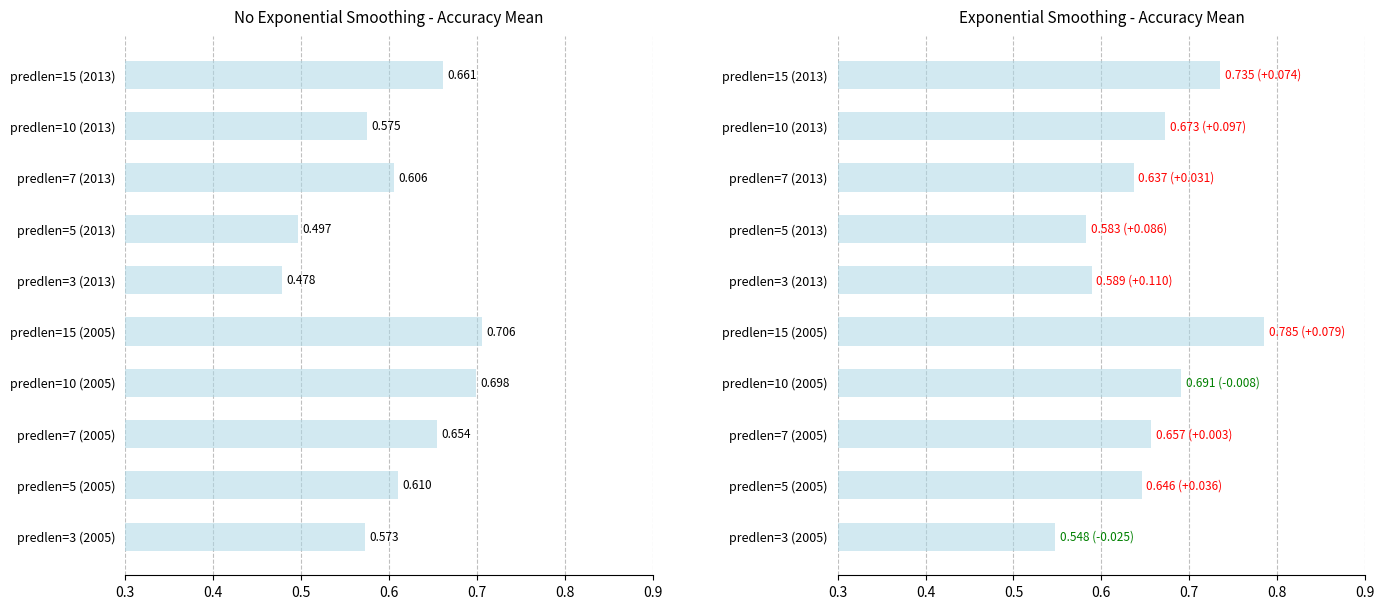

Reading left to right, extract all data points from this chart.

No Exp Smoothing: 0.6	0.6	0.7	0.7	0.7	0.5	0.5	0.6	0.6	0.7
Exp Smoothing: 0.5	0.6	0.7	0.7	0.8	0.6	0.6	0.6	0.7	0.7